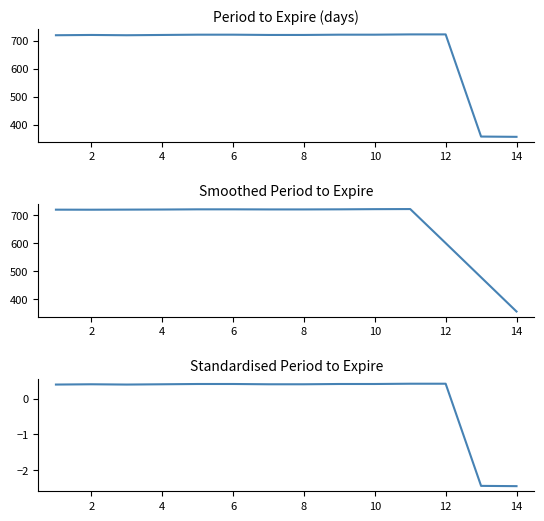

What is the difference between the second highest and second lowest values in the Period to Expire series?

365.0